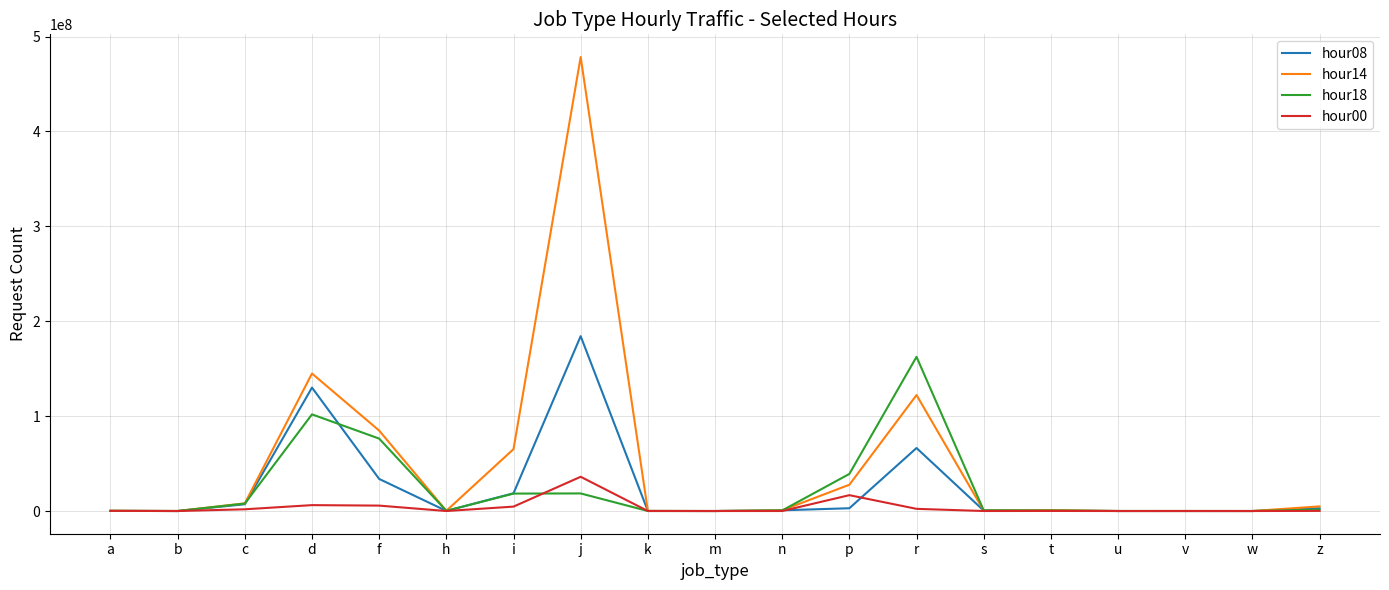

The hour18 series shows 64330729 at p. True or false?

False